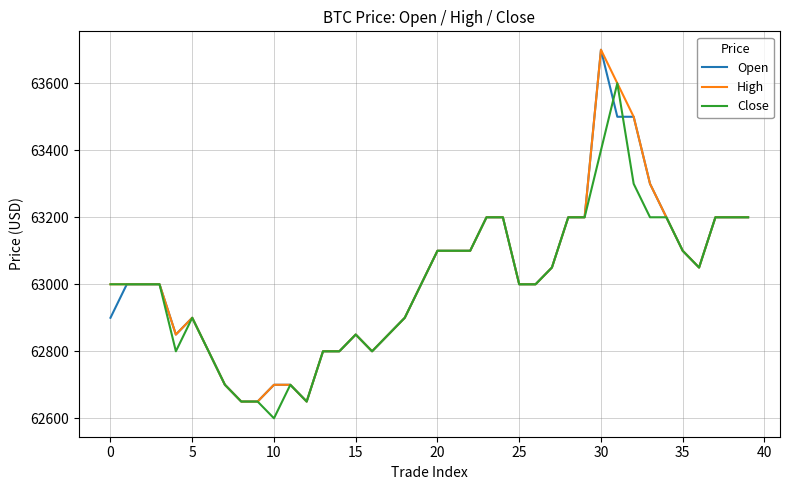

What is the greatest value displayed?

63700